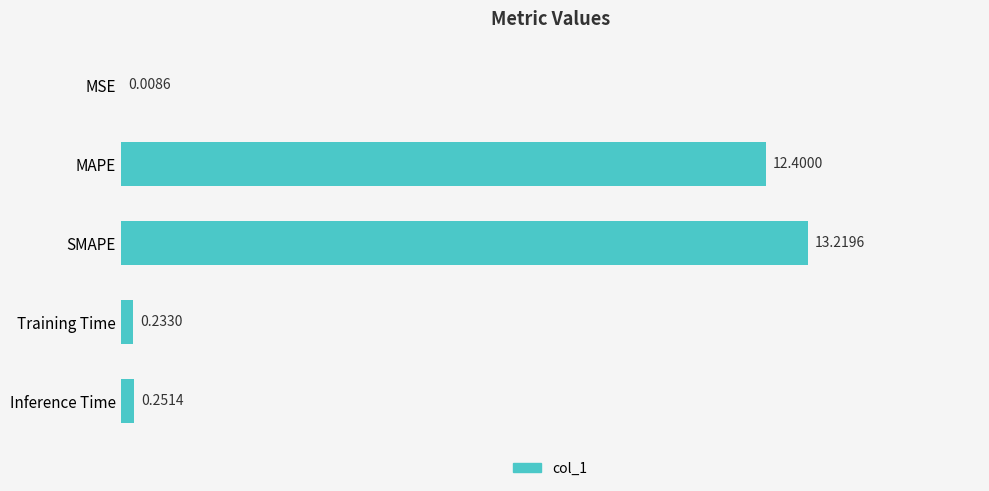

Which category has the highest value across all series?

SMAPE